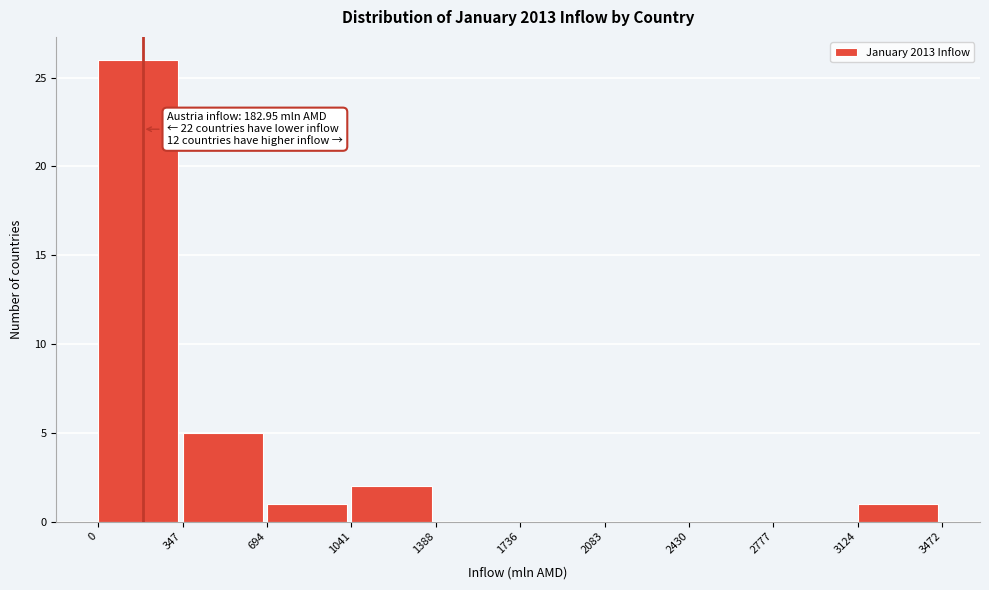

Which range on the x-axis has the tallest bar?

0 to 347